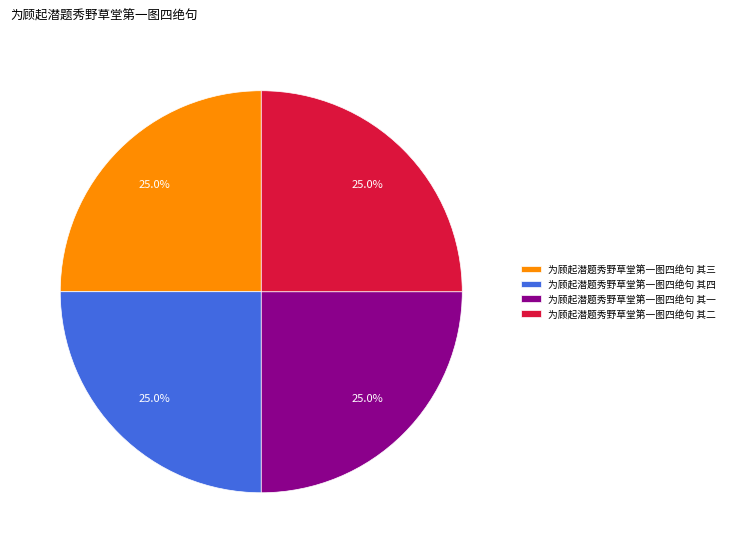

Approximately how many times larger is the value at 为顾起潜题秀野草堂第一图四绝句 其四 compared to 为顾起潜题秀野草堂第一图四绝句 其一?

1.0